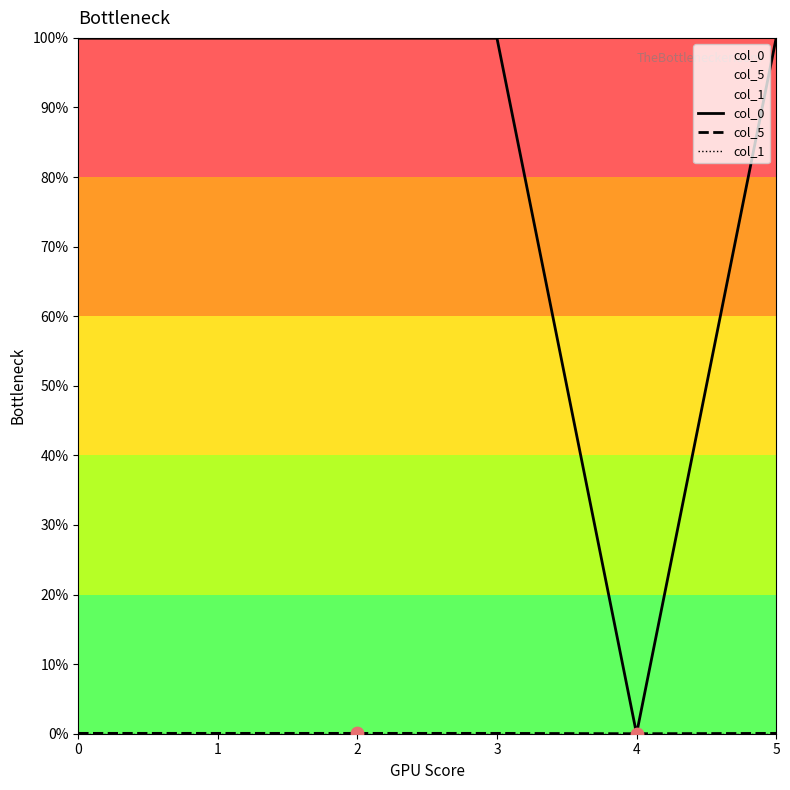

Which series contains the lowest Y value?

col_0